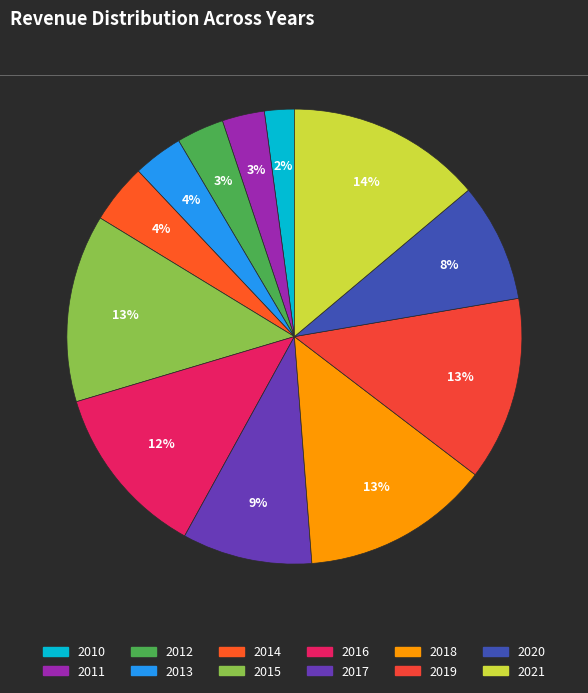

Is it true that 2020 is 1% of the pie?

False